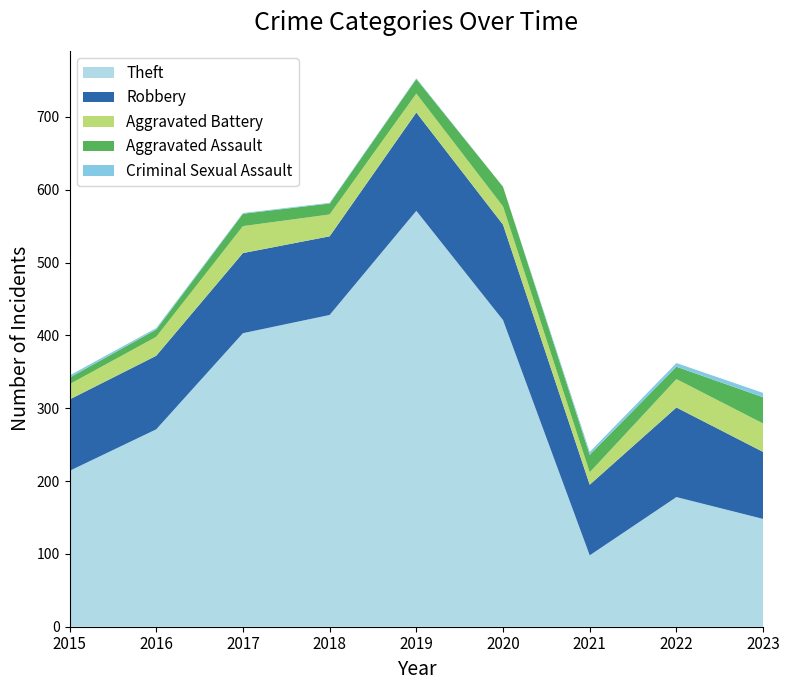

Reading left to right, transcribe all the data shown in this chart.

Theft: 2015=214	2016=271	2017=403	2018=428	2019=571	2020=421	2021=98	2022=178	2023=148
Robbery: 2015=98	2016=101	2017=110	2018=108	2019=135	2020=131	2021=97	2022=123	2023=92
Aggravated Battery: 2015=21	2016=26	2017=37	2018=30	2019=26	2020=25	2021=17	2022=39	2023=39
Aggravated Assault: 2015=9	2016=10	2017=17	2018=15	2019=20	2020=27	2021=24	2022=17	2023=36
Criminal Sexual Assault: 2015=3	2016=2	2017=1	2018=1	2019=1	2020=0	2021=4	2022=5	2023=6